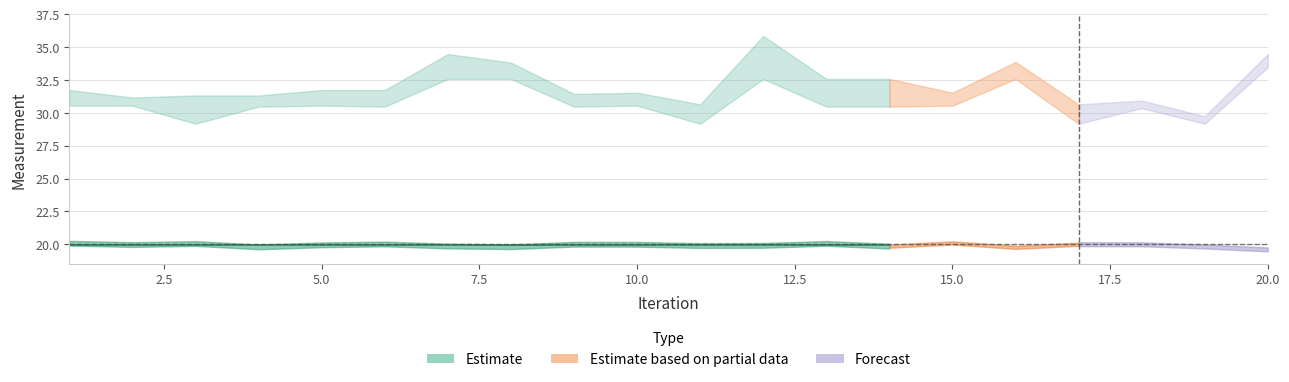

Which label corresponds to the largest value in the chart?

12